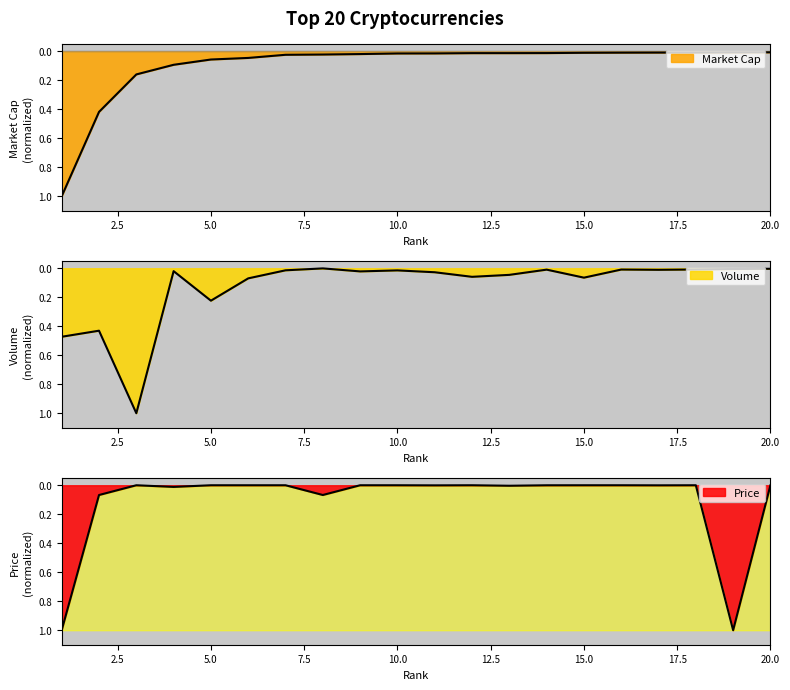

Reading right to left, transcribe all the data shown in this chart.

Market Cap: 0.0	0.0	0.0	0.0	0.0	0.0	0.0	0.0	0.0	0.0	0.0	0.0	0.0	0.0	0.0	0.1	0.1	0.2	0.4	1.0
Volume: 0.0	0.0	0.0	0.0	0.0	0.1	0.0	0.0	0.1	0.0	0.0	0.0	0.0	0.0	0.1	0.2	0.0	1.0	0.4	0.5
Price: 0.0	1.0	0.0	0.0	0.0	0.0	0.0	0.0	0.0	0.0	0.0	0.0	0.1	0.0	0.0	0.0	0.0	0.0	0.1	1.0